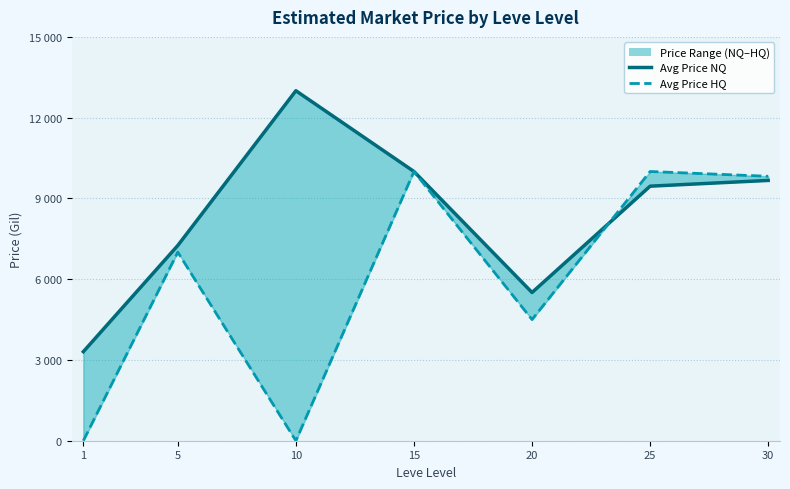

List the labels in order of currentAveragePrice value, largest first.

10, 15, 30, 25, 5, 20, 1